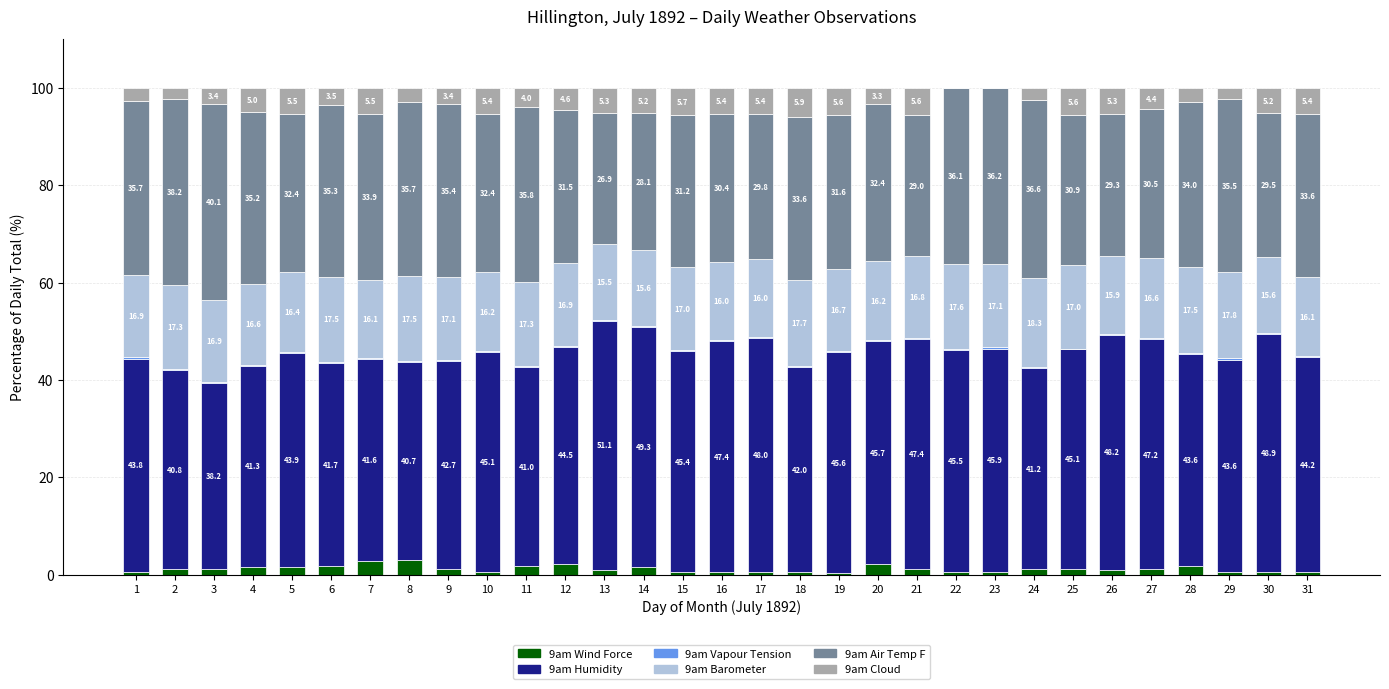

The value of 9am Wind Force at 13 is 1.1. True or false?

True